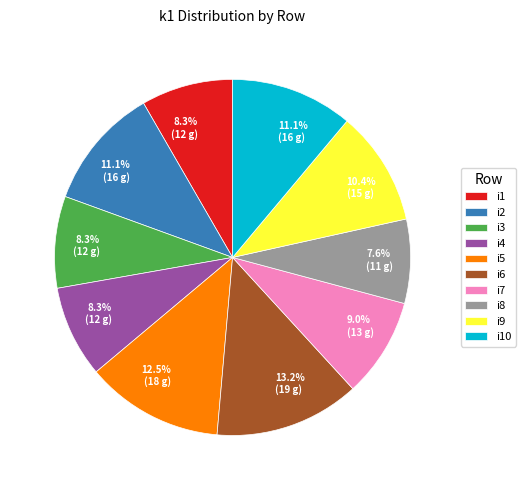

What percentage is the i1 slice, to the nearest percent?

8%